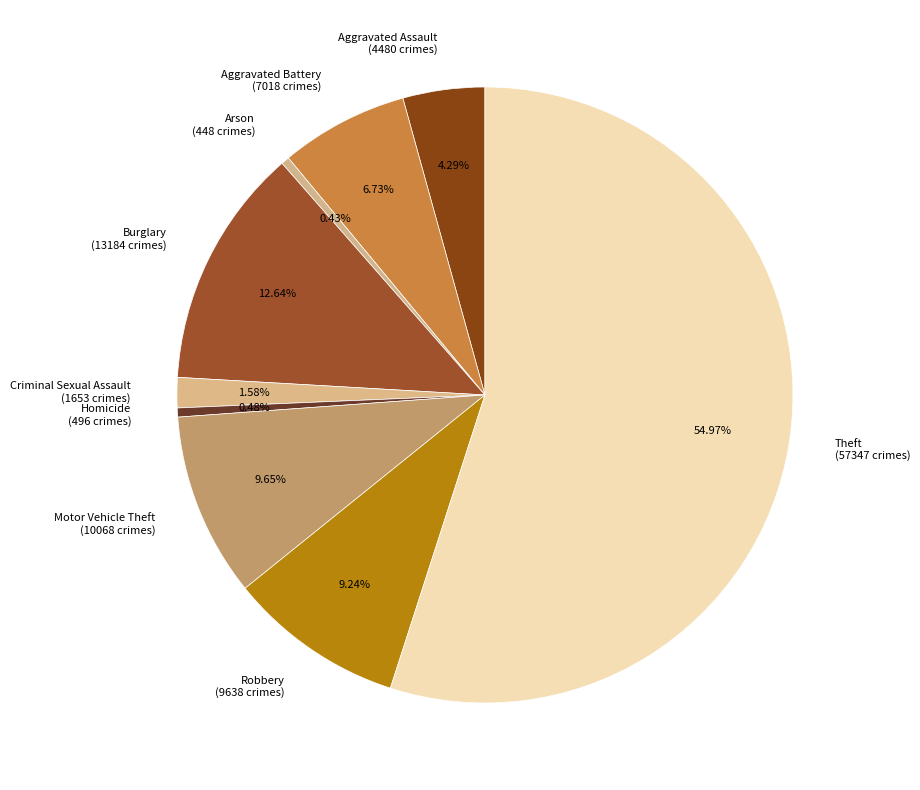

Which has a higher value, Aggravated Battery or Robbery?

Robbery